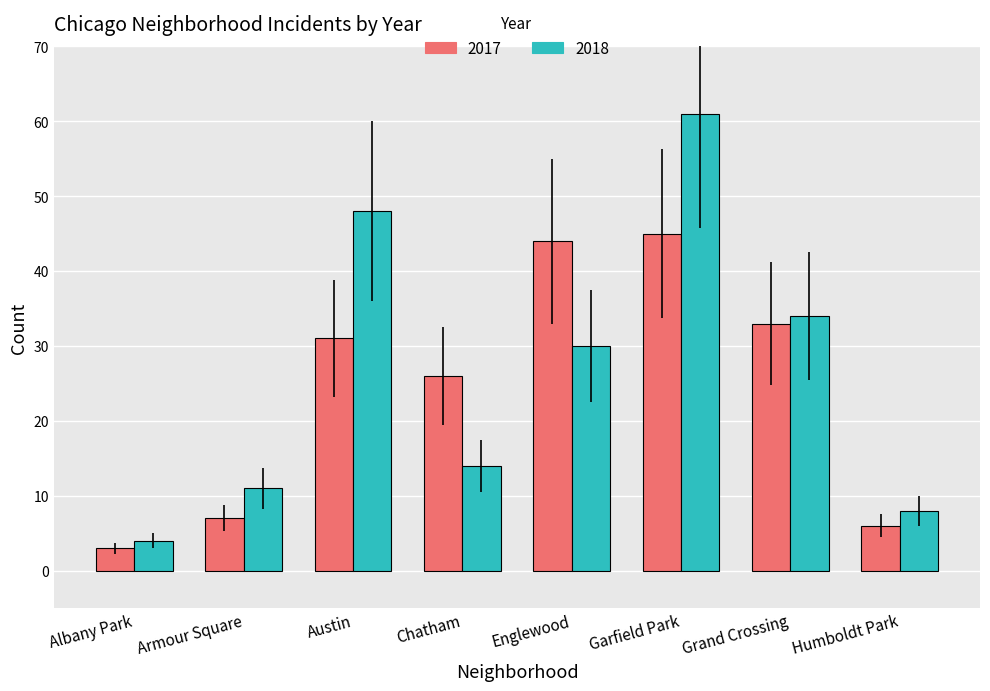

List the series in order of their overall mean, lowest first.

2017, 2018